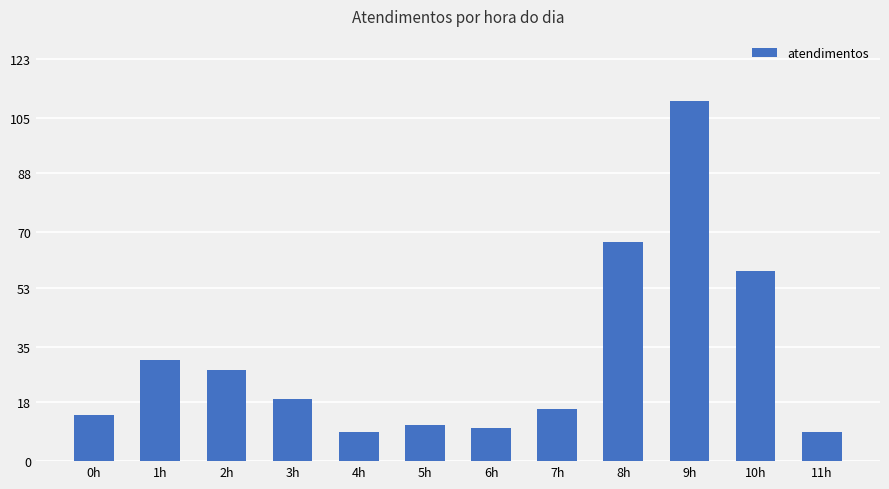

What is the difference between the maximum and minimum values?

101